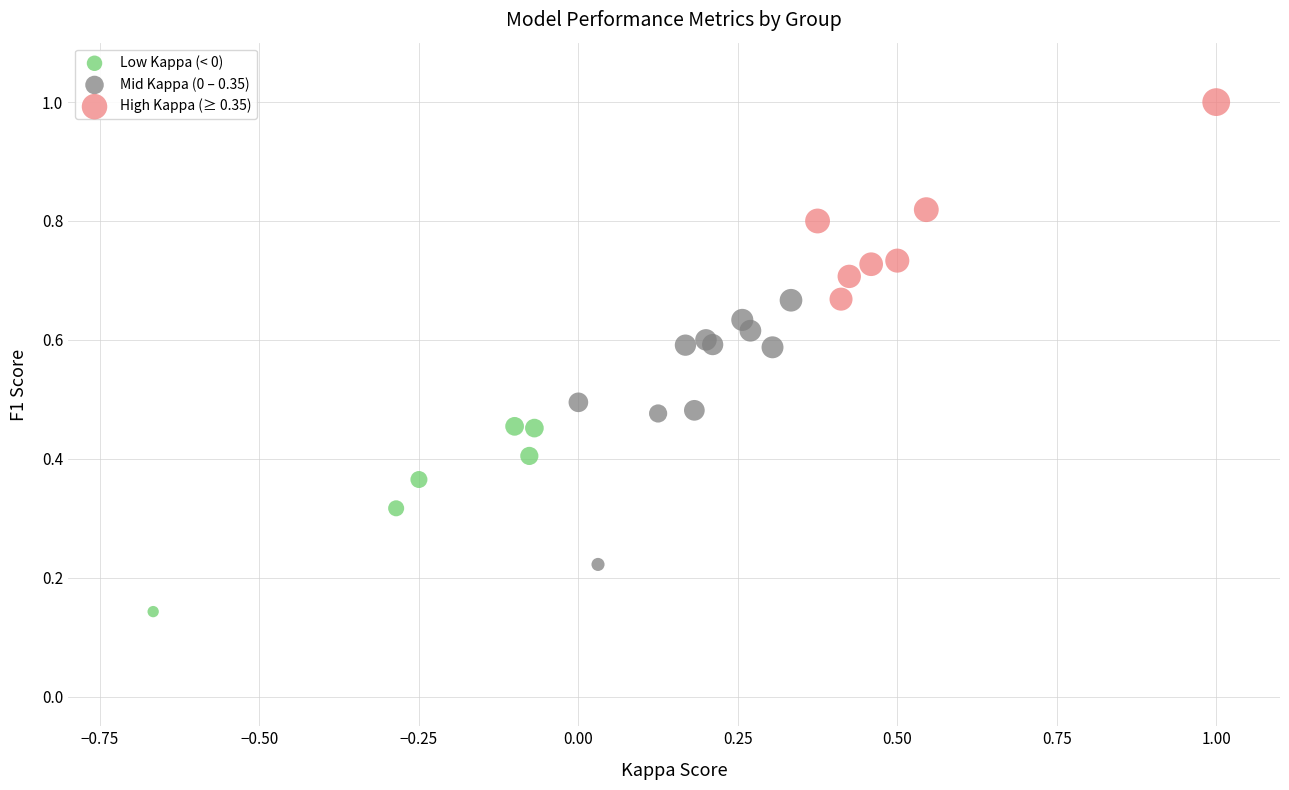

Which series has the largest Y range (max minus min)?

Mid Kappa (0 – 0.35)